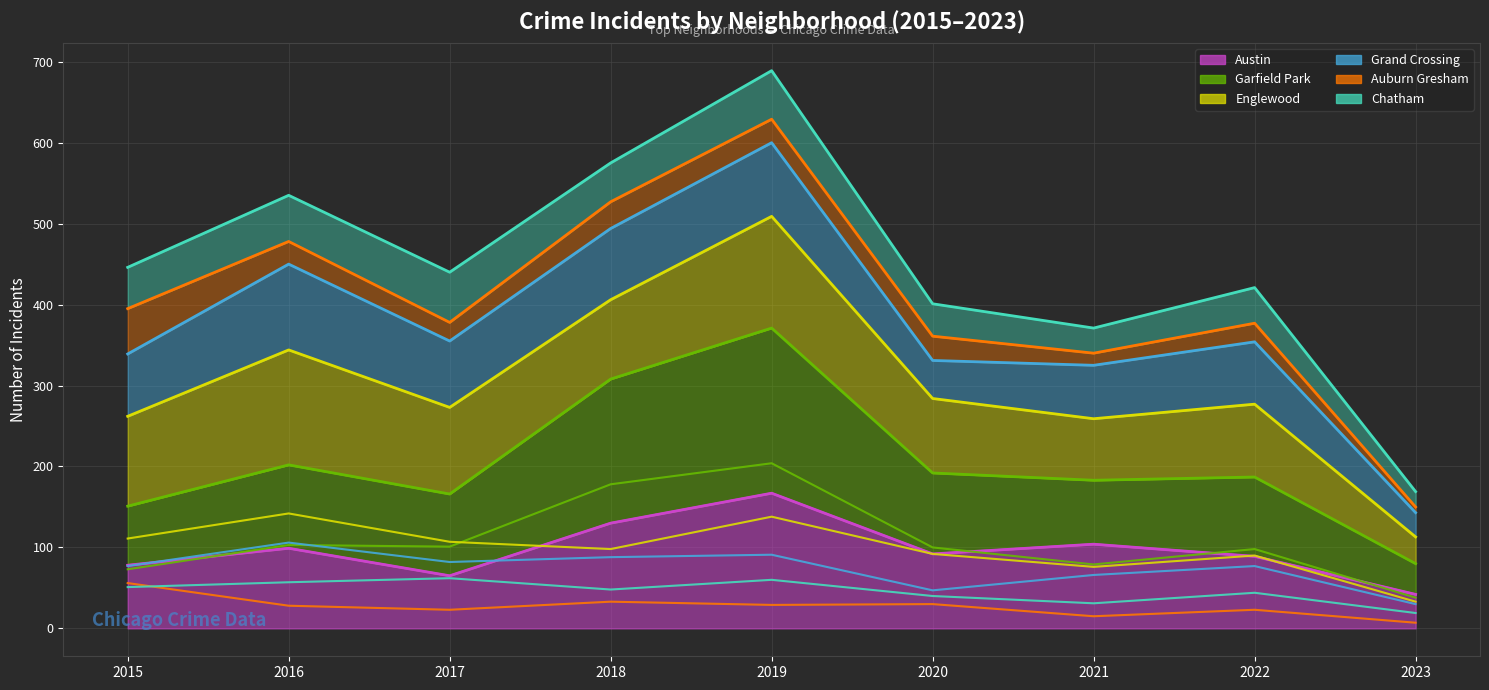

Is it true that Austin equals 78 at 2015?

True